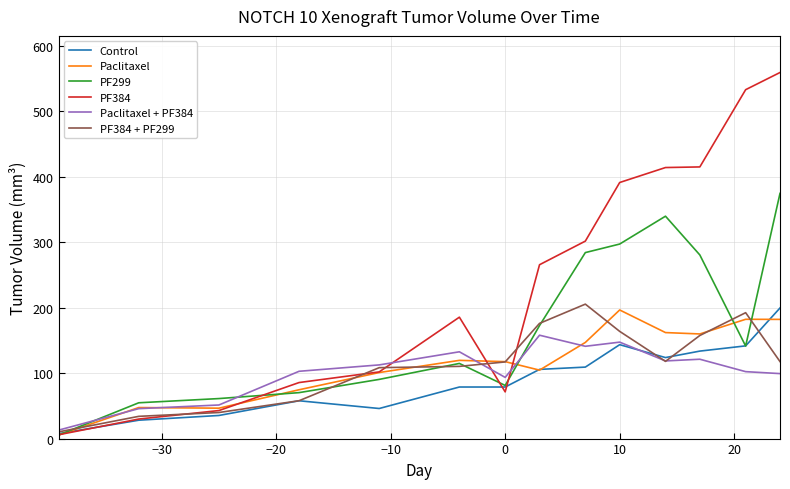

Which series has the largest total across all categories?

PF384